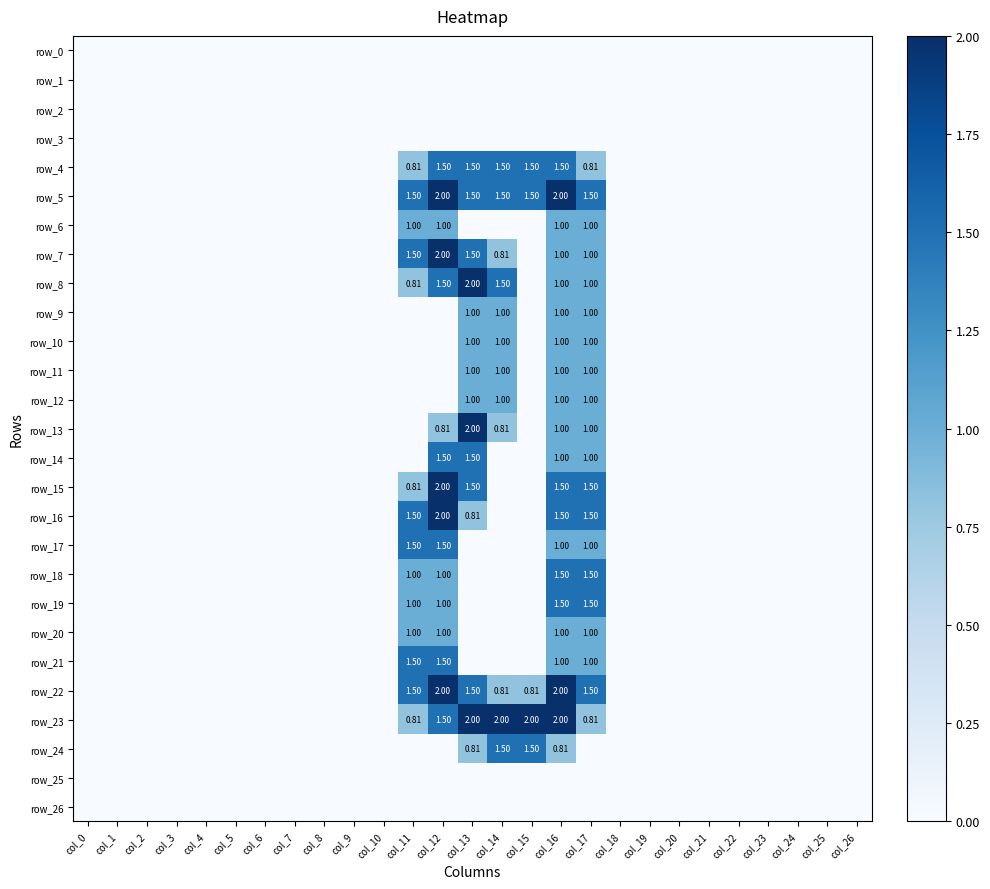

Reading left to right, what are all the values shown in this chart?

row_0: col_0=0.0	col_1=0.0	col_2=0.0	col_3=0.0	col_4=0.0	col_5=0.0	col_6=0.0	col_7=0.0	col_8=0.0	col_9=0.0	col_10=0.0	col_11=0.0	col_12=0.0	col_13=0.0	col_14=0.0	col_15=0.0	col_16=0.0	col_17=0.0	col_18=0.0	col_19=0.0	col_20=0.0	col_21=0.0	col_22=0.0	col_23=0.0	col_24=0.0	col_25=0.0	col_26=0.0
row_1: col_0=0.0	col_1=0.0	col_2=0.0	col_3=0.0	col_4=0.0	col_5=0.0	col_6=0.0	col_7=0.0	col_8=0.0	col_9=0.0	col_10=0.0	col_11=0.0	col_12=0.0	col_13=0.0	col_14=0.0	col_15=0.0	col_16=0.0	col_17=0.0	col_18=0.0	col_19=0.0	col_20=0.0	col_21=0.0	col_22=0.0	col_23=0.0	col_24=0.0	col_25=0.0	col_26=0.0
row_2: col_0=0.0	col_1=0.0	col_2=0.0	col_3=0.0	col_4=0.0	col_5=0.0	col_6=0.0	col_7=0.0	col_8=0.0	col_9=0.0	col_10=0.0	col_11=0.0	col_12=0.0	col_13=0.0	col_14=0.0	col_15=0.0	col_16=0.0	col_17=0.0	col_18=0.0	col_19=0.0	col_20=0.0	col_21=0.0	col_22=0.0	col_23=0.0	col_24=0.0	col_25=0.0	col_26=0.0
row_3: col_0=0.0	col_1=0.0	col_2=0.0	col_3=0.0	col_4=0.0	col_5=0.0	col_6=0.0	col_7=0.0	col_8=0.0	col_9=0.0	col_10=0.0	col_11=0.0	col_12=0.0	col_13=0.0	col_14=0.0	col_15=0.0	col_16=0.0	col_17=0.0	col_18=0.0	col_19=0.0	col_20=0.0	col_21=0.0	col_22=0.0	col_23=0.0	col_24=0.0	col_25=0.0	col_26=0.0
row_4: col_0=0.0	col_1=0.0	col_2=0.0	col_3=0.0	col_4=0.0	col_5=0.0	col_6=0.0	col_7=0.0	col_8=0.0	col_9=0.0	col_10=0.0	col_11=0.8	col_12=1.5	col_13=1.5	col_14=1.5	col_15=1.5	col_16=1.5	col_17=0.8	col_18=0.0	col_19=0.0	col_20=0.0	col_21=0.0	col_22=0.0	col_23=0.0	col_24=0.0	col_25=0.0	col_26=0.0
row_5: col_0=0.0	col_1=0.0	col_2=0.0	col_3=0.0	col_4=0.0	col_5=0.0	col_6=0.0	col_7=0.0	col_8=0.0	col_9=0.0	col_10=0.0	col_11=1.5	col_12=2.0	col_13=1.5	col_14=1.5	col_15=1.5	col_16=2.0	col_17=1.5	col_18=0.0	col_19=0.0	col_20=0.0	col_21=0.0	col_22=0.0	col_23=0.0	col_24=0.0	col_25=0.0	col_26=0.0
row_6: col_0=0.0	col_1=0.0	col_2=0.0	col_3=0.0	col_4=0.0	col_5=0.0	col_6=0.0	col_7=0.0	col_8=0.0	col_9=0.0	col_10=0.0	col_11=1.0	col_12=1.0	col_13=0.0	col_14=0.0	col_15=0.0	col_16=1.0	col_17=1.0	col_18=0.0	col_19=0.0	col_20=0.0	col_21=0.0	col_22=0.0	col_23=0.0	col_24=0.0	col_25=0.0	col_26=0.0
row_7: col_0=0.0	col_1=0.0	col_2=0.0	col_3=0.0	col_4=0.0	col_5=0.0	col_6=0.0	col_7=0.0	col_8=0.0	col_9=0.0	col_10=0.0	col_11=1.5	col_12=2.0	col_13=1.5	col_14=0.8	col_15=0.0	col_16=1.0	col_17=1.0	col_18=0.0	col_19=0.0	col_20=0.0	col_21=0.0	col_22=0.0	col_23=0.0	col_24=0.0	col_25=0.0	col_26=0.0
row_8: col_0=0.0	col_1=0.0	col_2=0.0	col_3=0.0	col_4=0.0	col_5=0.0	col_6=0.0	col_7=0.0	col_8=0.0	col_9=0.0	col_10=0.0	col_11=0.8	col_12=1.5	col_13=2.0	col_14=1.5	col_15=0.0	col_16=1.0	col_17=1.0	col_18=0.0	col_19=0.0	col_20=0.0	col_21=0.0	col_22=0.0	col_23=0.0	col_24=0.0	col_25=0.0	col_26=0.0
row_9: col_0=0.0	col_1=0.0	col_2=0.0	col_3=0.0	col_4=0.0	col_5=0.0	col_6=0.0	col_7=0.0	col_8=0.0	col_9=0.0	col_10=0.0	col_11=0.0	col_12=0.0	col_13=1.0	col_14=1.0	col_15=0.0	col_16=1.0	col_17=1.0	col_18=0.0	col_19=0.0	col_20=0.0	col_21=0.0	col_22=0.0	col_23=0.0	col_24=0.0	col_25=0.0	col_26=0.0
row_10: col_0=0.0	col_1=0.0	col_2=0.0	col_3=0.0	col_4=0.0	col_5=0.0	col_6=0.0	col_7=0.0	col_8=0.0	col_9=0.0	col_10=0.0	col_11=0.0	col_12=0.0	col_13=1.0	col_14=1.0	col_15=0.0	col_16=1.0	col_17=1.0	col_18=0.0	col_19=0.0	col_20=0.0	col_21=0.0	col_22=0.0	col_23=0.0	col_24=0.0	col_25=0.0	col_26=0.0
row_11: col_0=0.0	col_1=0.0	col_2=0.0	col_3=0.0	col_4=0.0	col_5=0.0	col_6=0.0	col_7=0.0	col_8=0.0	col_9=0.0	col_10=0.0	col_11=0.0	col_12=0.0	col_13=1.0	col_14=1.0	col_15=0.0	col_16=1.0	col_17=1.0	col_18=0.0	col_19=0.0	col_20=0.0	col_21=0.0	col_22=0.0	col_23=0.0	col_24=0.0	col_25=0.0	col_26=0.0
row_12: col_0=0.0	col_1=0.0	col_2=0.0	col_3=0.0	col_4=0.0	col_5=0.0	col_6=0.0	col_7=0.0	col_8=0.0	col_9=0.0	col_10=0.0	col_11=0.0	col_12=0.0	col_13=1.0	col_14=1.0	col_15=0.0	col_16=1.0	col_17=1.0	col_18=0.0	col_19=0.0	col_20=0.0	col_21=0.0	col_22=0.0	col_23=0.0	col_24=0.0	col_25=0.0	col_26=0.0
row_13: col_0=0.0	col_1=0.0	col_2=0.0	col_3=0.0	col_4=0.0	col_5=0.0	col_6=0.0	col_7=0.0	col_8=0.0	col_9=0.0	col_10=0.0	col_11=0.0	col_12=0.8	col_13=2.0	col_14=0.8	col_15=0.0	col_16=1.0	col_17=1.0	col_18=0.0	col_19=0.0	col_20=0.0	col_21=0.0	col_22=0.0	col_23=0.0	col_24=0.0	col_25=0.0	col_26=0.0
row_14: col_0=0.0	col_1=0.0	col_2=0.0	col_3=0.0	col_4=0.0	col_5=0.0	col_6=0.0	col_7=0.0	col_8=0.0	col_9=0.0	col_10=0.0	col_11=0.0	col_12=1.5	col_13=1.5	col_14=0.0	col_15=0.0	col_16=1.0	col_17=1.0	col_18=0.0	col_19=0.0	col_20=0.0	col_21=0.0	col_22=0.0	col_23=0.0	col_24=0.0	col_25=0.0	col_26=0.0
row_15: col_0=0.0	col_1=0.0	col_2=0.0	col_3=0.0	col_4=0.0	col_5=0.0	col_6=0.0	col_7=0.0	col_8=0.0	col_9=0.0	col_10=0.0	col_11=0.8	col_12=2.0	col_13=1.5	col_14=0.0	col_15=0.0	col_16=1.5	col_17=1.5	col_18=0.0	col_19=0.0	col_20=0.0	col_21=0.0	col_22=0.0	col_23=0.0	col_24=0.0	col_25=0.0	col_26=0.0
row_16: col_0=0.0	col_1=0.0	col_2=0.0	col_3=0.0	col_4=0.0	col_5=0.0	col_6=0.0	col_7=0.0	col_8=0.0	col_9=0.0	col_10=0.0	col_11=1.5	col_12=2.0	col_13=0.8	col_14=0.0	col_15=0.0	col_16=1.5	col_17=1.5	col_18=0.0	col_19=0.0	col_20=0.0	col_21=0.0	col_22=0.0	col_23=0.0	col_24=0.0	col_25=0.0	col_26=0.0
row_17: col_0=0.0	col_1=0.0	col_2=0.0	col_3=0.0	col_4=0.0	col_5=0.0	col_6=0.0	col_7=0.0	col_8=0.0	col_9=0.0	col_10=0.0	col_11=1.5	col_12=1.5	col_13=0.0	col_14=0.0	col_15=0.0	col_16=1.0	col_17=1.0	col_18=0.0	col_19=0.0	col_20=0.0	col_21=0.0	col_22=0.0	col_23=0.0	col_24=0.0	col_25=0.0	col_26=0.0
row_18: col_0=0.0	col_1=0.0	col_2=0.0	col_3=0.0	col_4=0.0	col_5=0.0	col_6=0.0	col_7=0.0	col_8=0.0	col_9=0.0	col_10=0.0	col_11=1.0	col_12=1.0	col_13=0.0	col_14=0.0	col_15=0.0	col_16=1.5	col_17=1.5	col_18=0.0	col_19=0.0	col_20=0.0	col_21=0.0	col_22=0.0	col_23=0.0	col_24=0.0	col_25=0.0	col_26=0.0
row_19: col_0=0.0	col_1=0.0	col_2=0.0	col_3=0.0	col_4=0.0	col_5=0.0	col_6=0.0	col_7=0.0	col_8=0.0	col_9=0.0	col_10=0.0	col_11=1.0	col_12=1.0	col_13=0.0	col_14=0.0	col_15=0.0	col_16=1.5	col_17=1.5	col_18=0.0	col_19=0.0	col_20=0.0	col_21=0.0	col_22=0.0	col_23=0.0	col_24=0.0	col_25=0.0	col_26=0.0
row_20: col_0=0.0	col_1=0.0	col_2=0.0	col_3=0.0	col_4=0.0	col_5=0.0	col_6=0.0	col_7=0.0	col_8=0.0	col_9=0.0	col_10=0.0	col_11=1.0	col_12=1.0	col_13=0.0	col_14=0.0	col_15=0.0	col_16=1.0	col_17=1.0	col_18=0.0	col_19=0.0	col_20=0.0	col_21=0.0	col_22=0.0	col_23=0.0	col_24=0.0	col_25=0.0	col_26=0.0
row_21: col_0=0.0	col_1=0.0	col_2=0.0	col_3=0.0	col_4=0.0	col_5=0.0	col_6=0.0	col_7=0.0	col_8=0.0	col_9=0.0	col_10=0.0	col_11=1.5	col_12=1.5	col_13=0.0	col_14=0.0	col_15=0.0	col_16=1.0	col_17=1.0	col_18=0.0	col_19=0.0	col_20=0.0	col_21=0.0	col_22=0.0	col_23=0.0	col_24=0.0	col_25=0.0	col_26=0.0
row_22: col_0=0.0	col_1=0.0	col_2=0.0	col_3=0.0	col_4=0.0	col_5=0.0	col_6=0.0	col_7=0.0	col_8=0.0	col_9=0.0	col_10=0.0	col_11=1.5	col_12=2.0	col_13=1.5	col_14=0.8	col_15=0.8	col_16=2.0	col_17=1.5	col_18=0.0	col_19=0.0	col_20=0.0	col_21=0.0	col_22=0.0	col_23=0.0	col_24=0.0	col_25=0.0	col_26=0.0
row_23: col_0=0.0	col_1=0.0	col_2=0.0	col_3=0.0	col_4=0.0	col_5=0.0	col_6=0.0	col_7=0.0	col_8=0.0	col_9=0.0	col_10=0.0	col_11=0.8	col_12=1.5	col_13=2.0	col_14=2.0	col_15=2.0	col_16=2.0	col_17=0.8	col_18=0.0	col_19=0.0	col_20=0.0	col_21=0.0	col_22=0.0	col_23=0.0	col_24=0.0	col_25=0.0	col_26=0.0
row_24: col_0=0.0	col_1=0.0	col_2=0.0	col_3=0.0	col_4=0.0	col_5=0.0	col_6=0.0	col_7=0.0	col_8=0.0	col_9=0.0	col_10=0.0	col_11=0.0	col_12=0.0	col_13=0.8	col_14=1.5	col_15=1.5	col_16=0.8	col_17=0.0	col_18=0.0	col_19=0.0	col_20=0.0	col_21=0.0	col_22=0.0	col_23=0.0	col_24=0.0	col_25=0.0	col_26=0.0
row_25: col_0=0.0	col_1=0.0	col_2=0.0	col_3=0.0	col_4=0.0	col_5=0.0	col_6=0.0	col_7=0.0	col_8=0.0	col_9=0.0	col_10=0.0	col_11=0.0	col_12=0.0	col_13=0.0	col_14=0.0	col_15=0.0	col_16=0.0	col_17=0.0	col_18=0.0	col_19=0.0	col_20=0.0	col_21=0.0	col_22=0.0	col_23=0.0	col_24=0.0	col_25=0.0	col_26=0.0
row_26: col_0=0.0	col_1=0.0	col_2=0.0	col_3=0.0	col_4=0.0	col_5=0.0	col_6=0.0	col_7=0.0	col_8=0.0	col_9=0.0	col_10=0.0	col_11=0.0	col_12=0.0	col_13=0.0	col_14=0.0	col_15=0.0	col_16=0.0	col_17=0.0	col_18=0.0	col_19=0.0	col_20=0.0	col_21=0.0	col_22=0.0	col_23=0.0	col_24=0.0	col_25=0.0	col_26=0.0